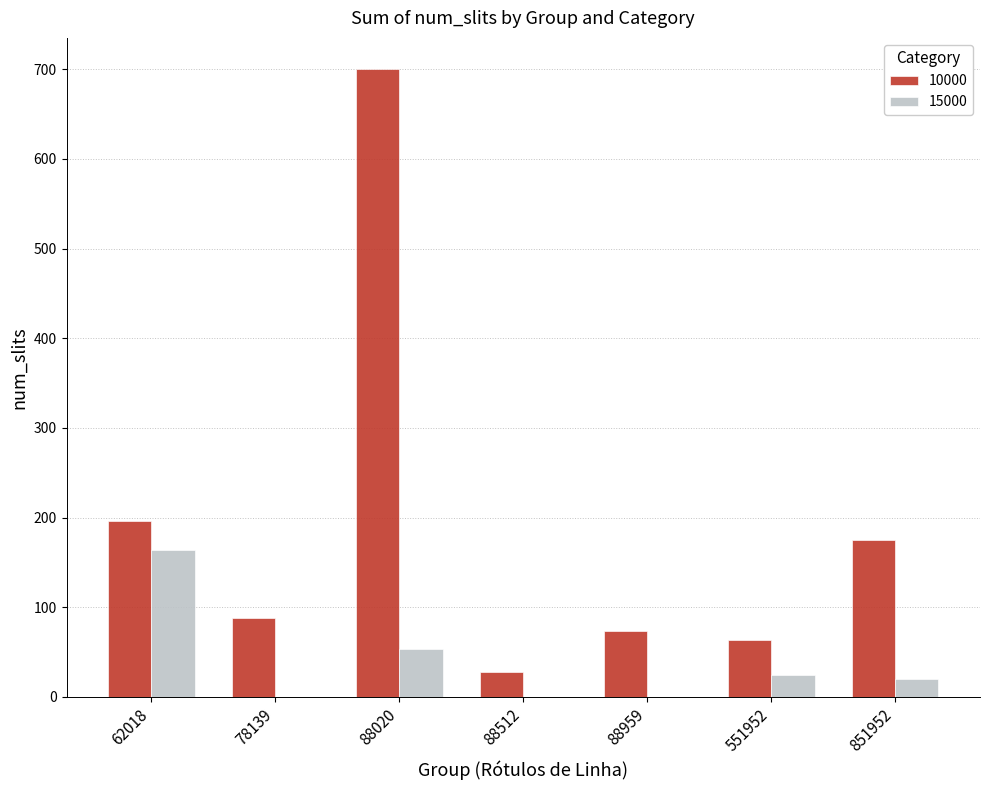

Reading right to left, extract all data points from this chart.

10000: 175	64	74	28	700	88	196
15000: 20	24	0	0	54	0	164